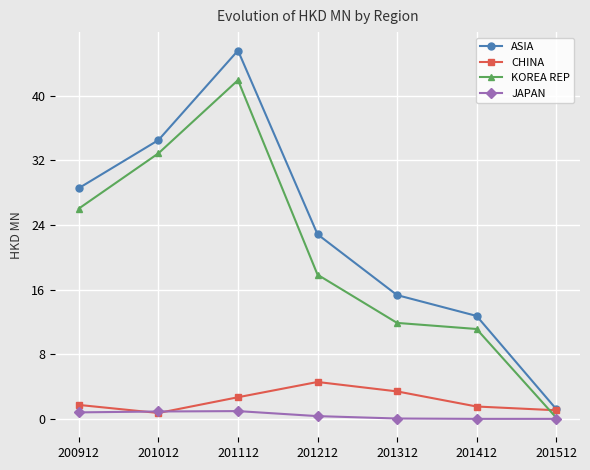

How many data points in ASIA are less than 22?

3